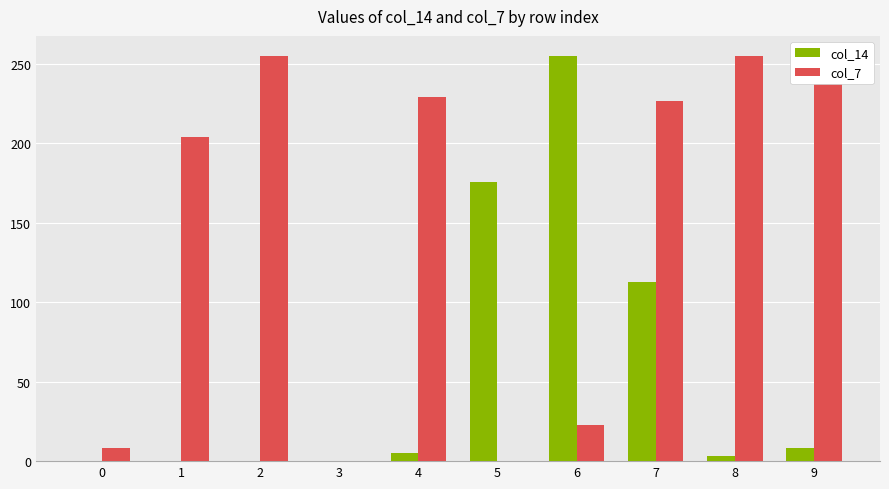

List the labels in order of col_14 value, largest first.

6, 5, 7, 9, 4, 8, 0, 1, 2, 3